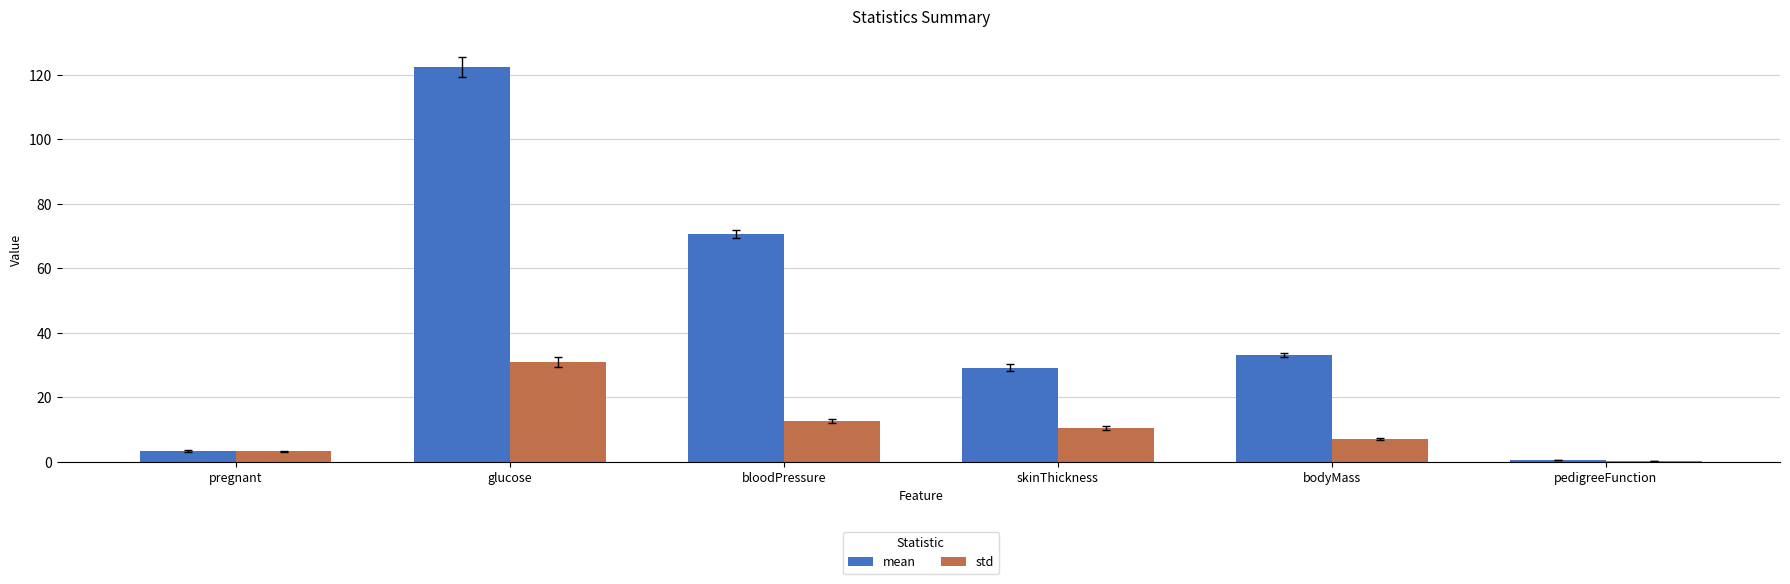

At which category is the sum across all series the highest?

glucose